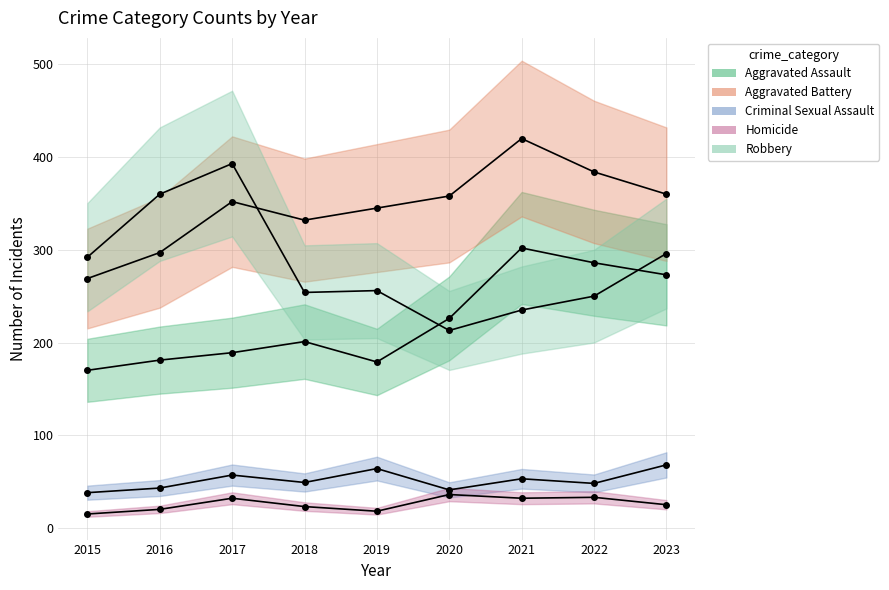

At which category does Robbery reach its first local valley?

2018